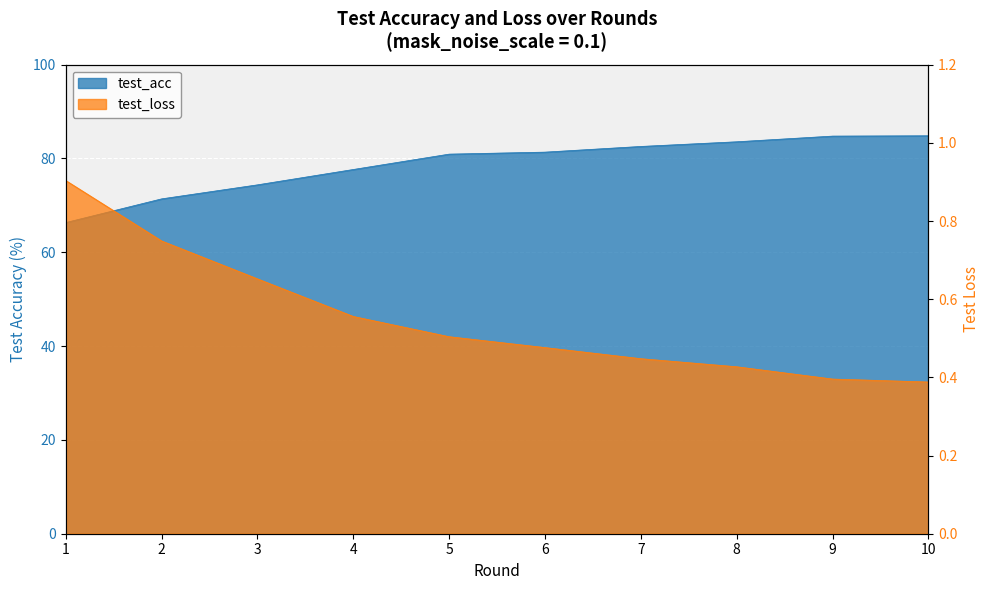

True or false: test_loss and test_acc cross at least once.

False